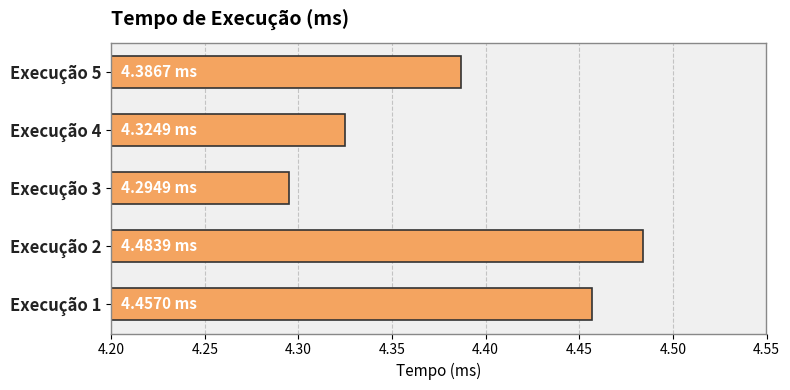

Approximately how many times larger is the value at Execução 4 compared to Execução 3?

1.0